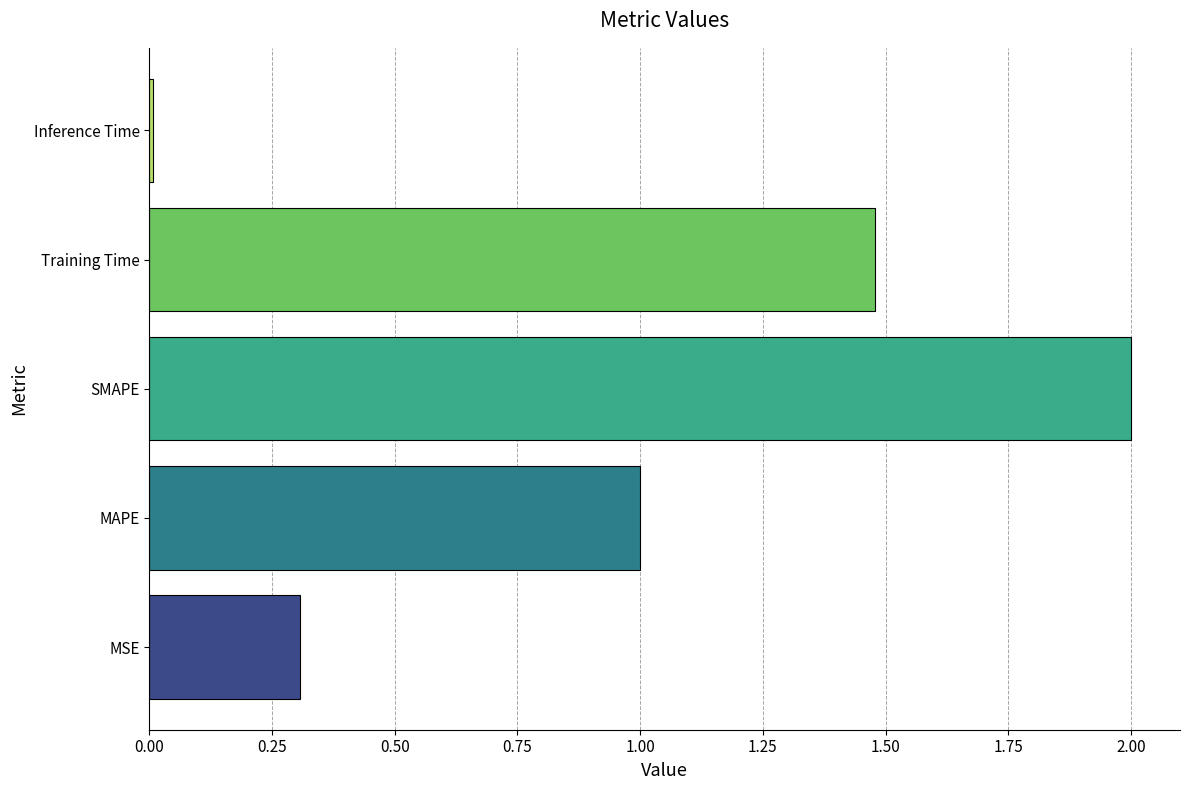

What value does the data have at MAPE?

1.0